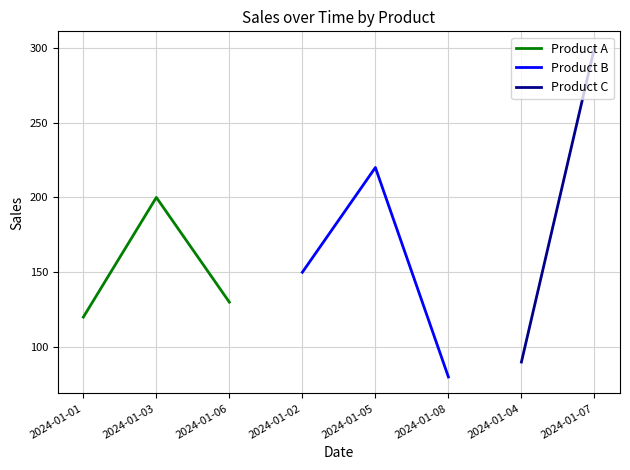

Which category has the highest value in the Product A series?

2024-01-03